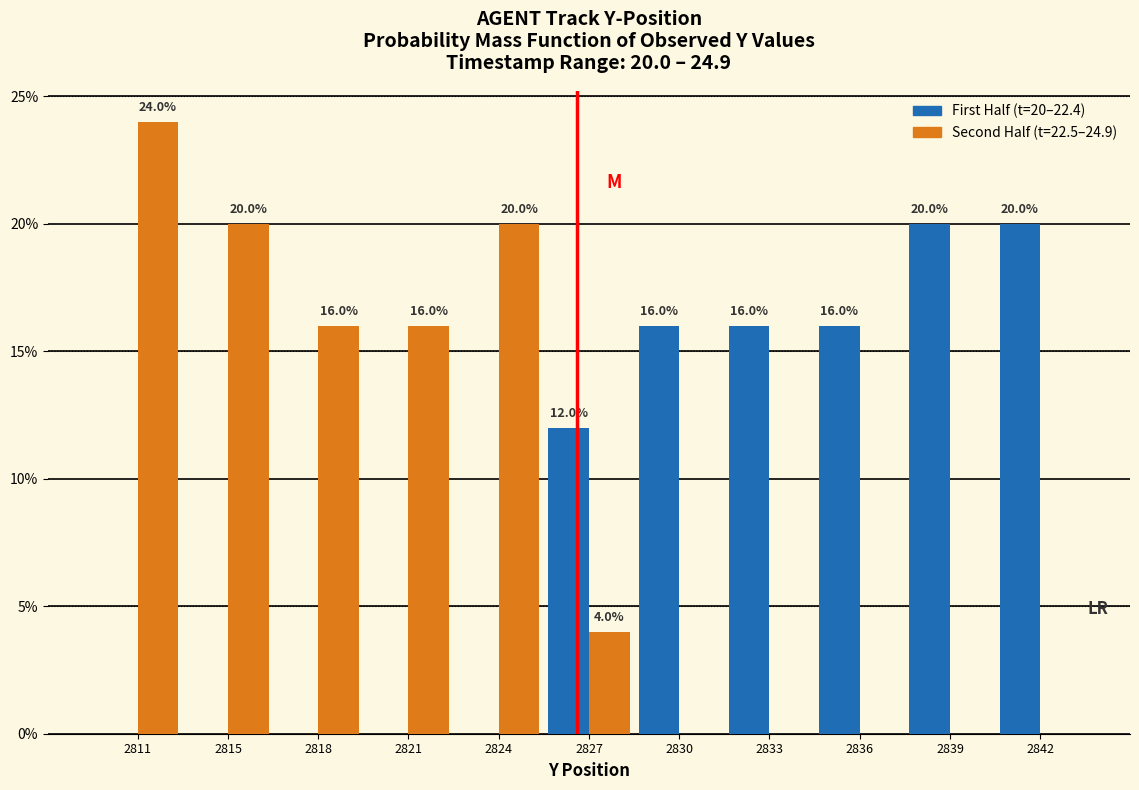

Reading left to right, list all the values displayed in this chart.

First Half (t=20–22.4): 2811=0	2815=0	2818=0	2821=0	2824=0	2827=12	2830=16	2833=16	2836=16	2839=20	2842=20
Second Half (t=22.5–24.9): 2811=24	2815=20	2818=16	2821=16	2824=20	2827=4	2830=0	2833=0	2836=0	2839=0	2842=0